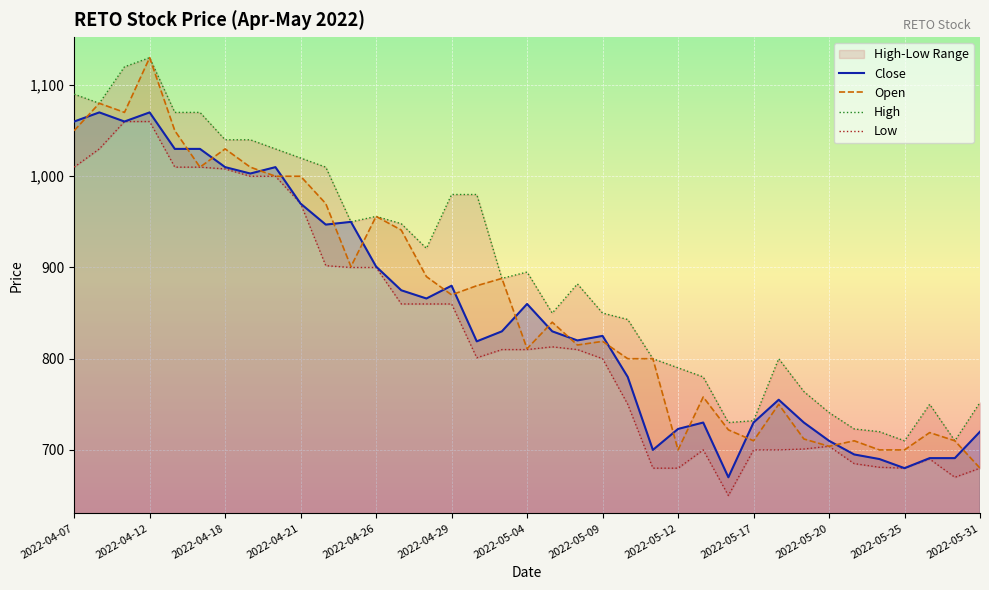

What is the maximum value for Open?

1130